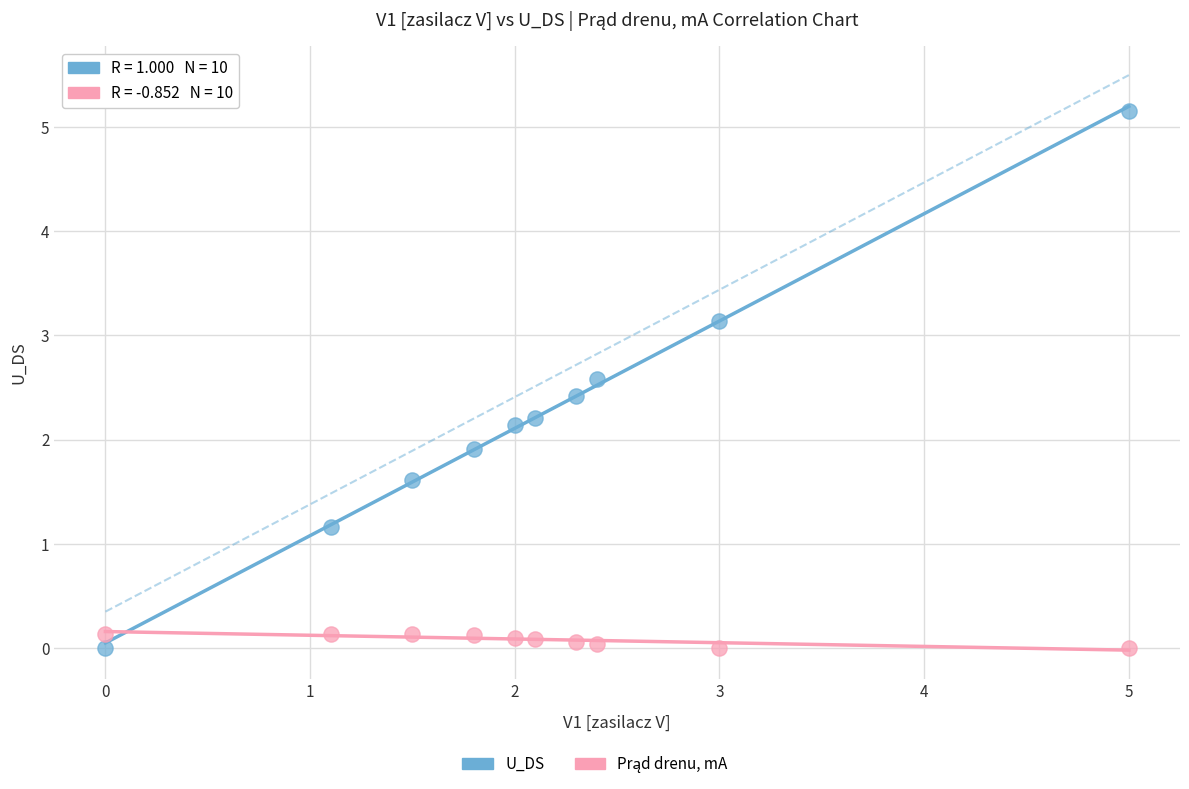

Which series has the widest spread of Y values?

U_DS